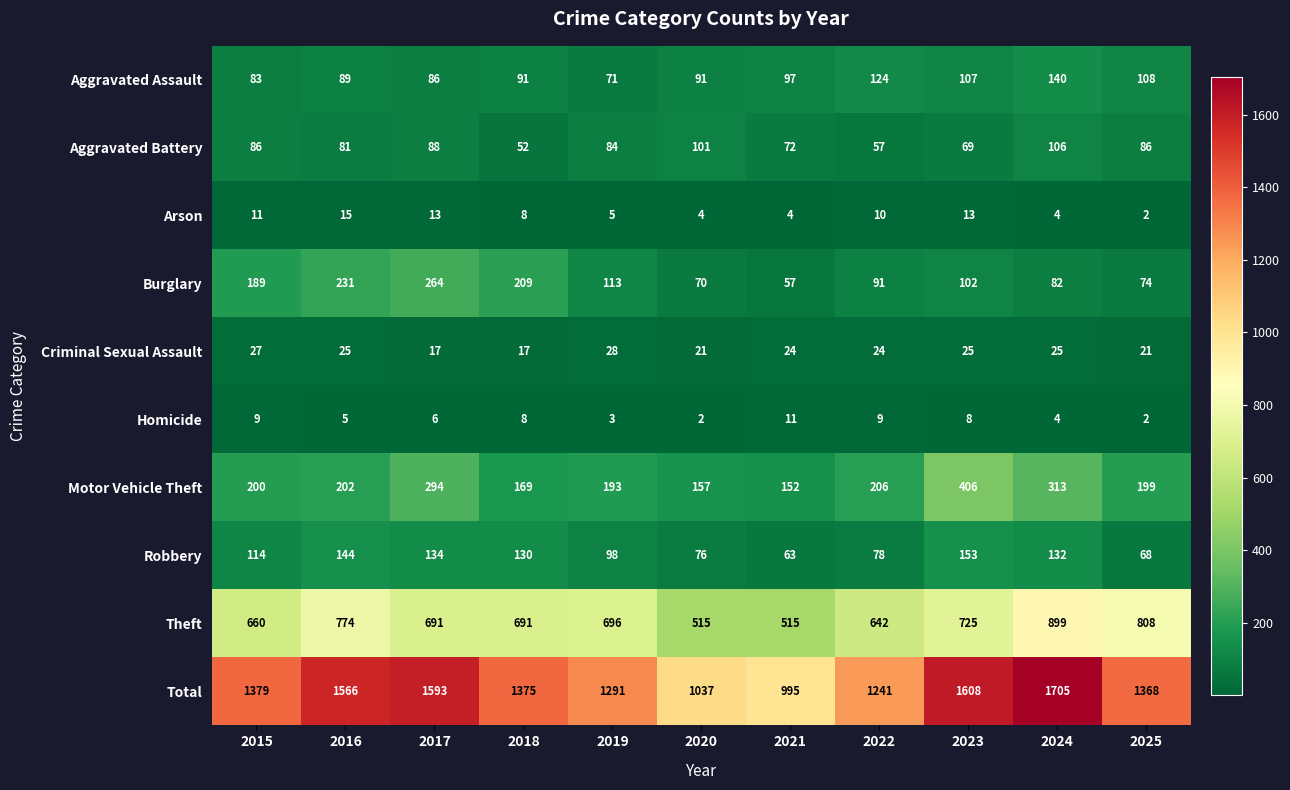

At 2022, list the series in order from smallest to largest.

Homicide, Arson, Criminal Sexual Assault, Aggravated Battery, Robbery, Burglary, Aggravated Assault, Motor Vehicle Theft, Theft, Total